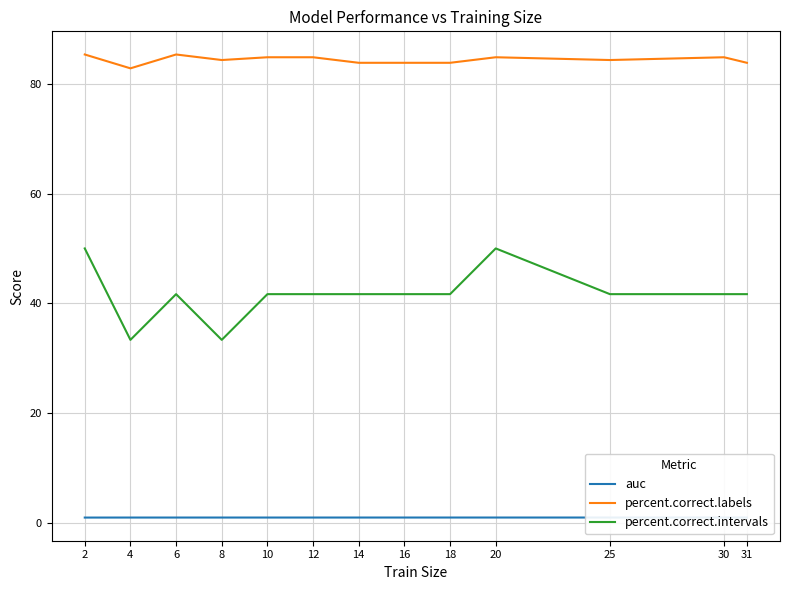

What are all the series names shown in the legend?

auc, percent.correct.labels, percent.correct.intervals